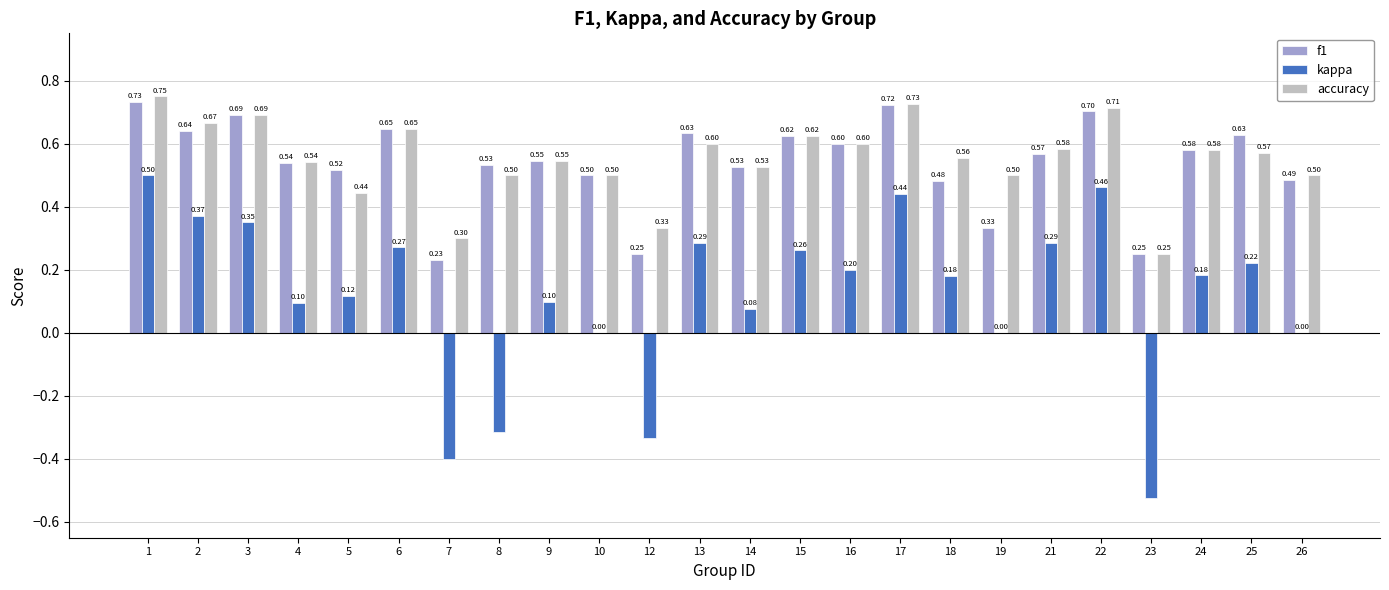

True or false: accuracy has a value of 0.9 at 9.

False